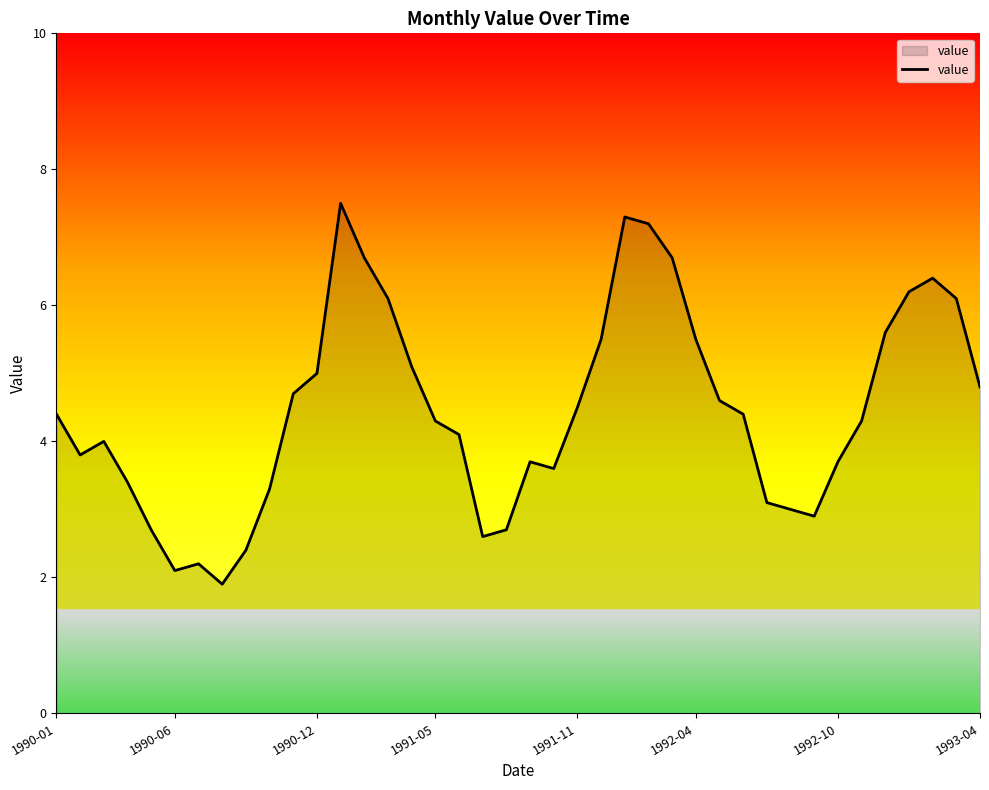

Does the chart have visible grid lines?

No